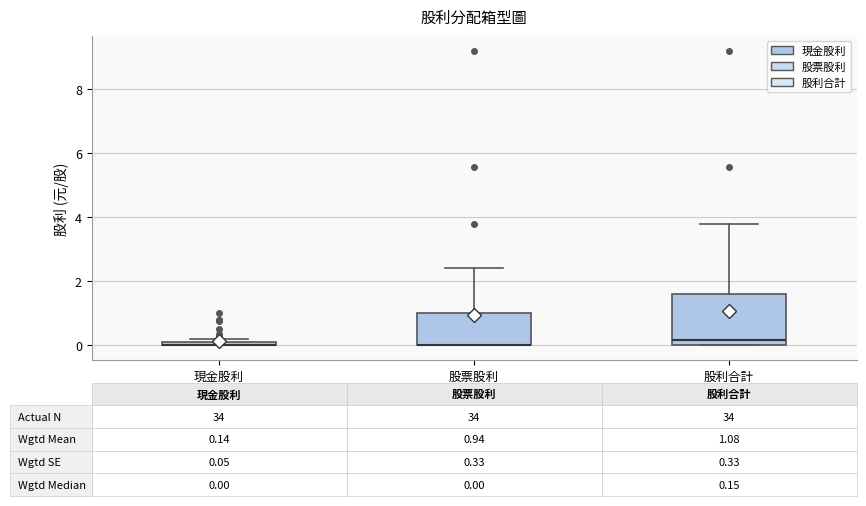

Which box is the tallest, from its lower edge to its upper edge?

股利合計